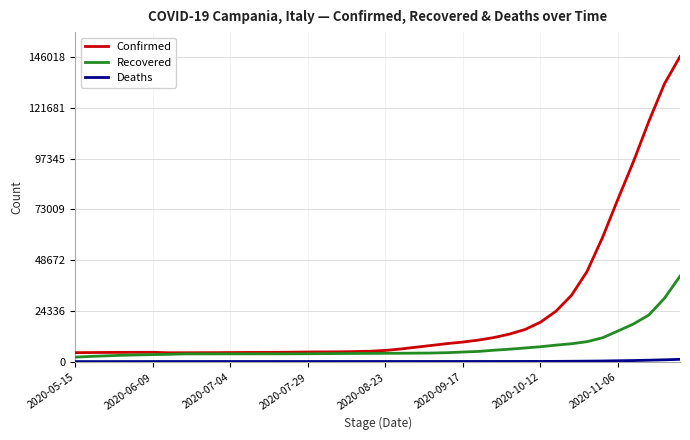

Which series has the largest total across all categories?

Confirmed